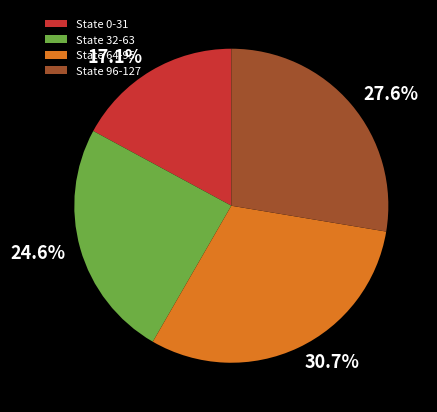

What percentage is the State 32-63 slice, to the nearest percent?

25%